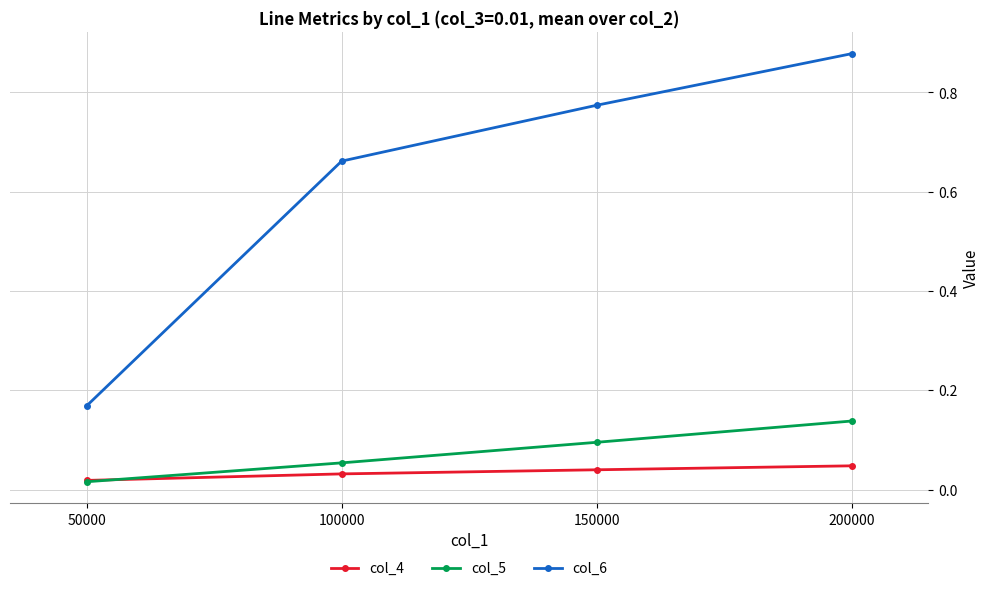

True or false: col_4 and col_6 cross at least once.

False